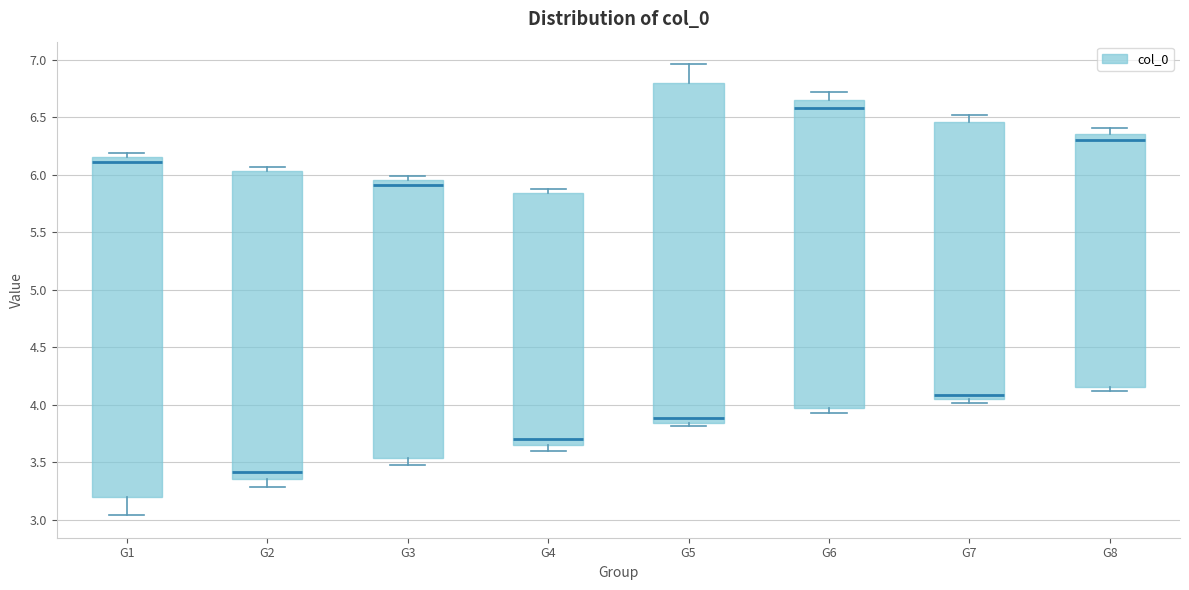

Reading left to right, transcribe this box plot: for each box, give where its median line is, the range the box spans, and where its two whiskers end, as read against the y-axis. The values are not printed on the chart, so give them approximately, as read against the axis.

G1: median 6.10, box 3.20 to 6.15, whiskers 3.05 to 6.20
G2: median 3.40, box 3.35 to 6.05, whiskers 3.30 to 6.05 (just above the box's upper edge)
G3: median 5.90, box 3.55 to 5.95, whiskers 3.50 to 6.00
G4: median 3.70, box 3.65 to 5.85, whiskers 3.60 to 5.90
G5: median 3.90, box 3.85 to 6.80, whiskers 3.80 to 6.95
G6: median 6.60, box 3.95 to 6.65, whiskers 3.95 (just below the box's lower edge) to 6.70
G7: median 4.10, box 4.05 to 6.45, whiskers 4.00 to 6.50
G8: median 6.30, box 4.15 to 6.35, whiskers 4.10 to 6.40